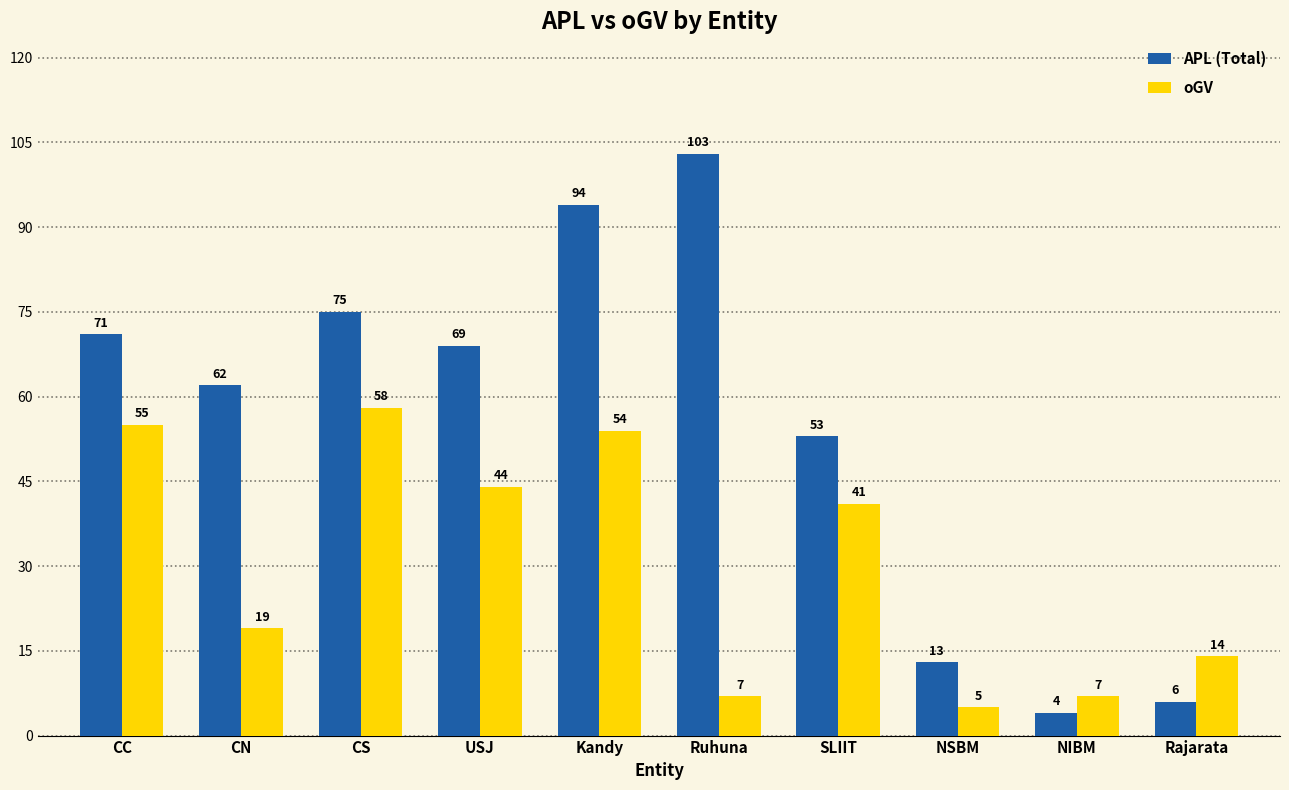

Which series has the largest total across all categories?

APL (Total)